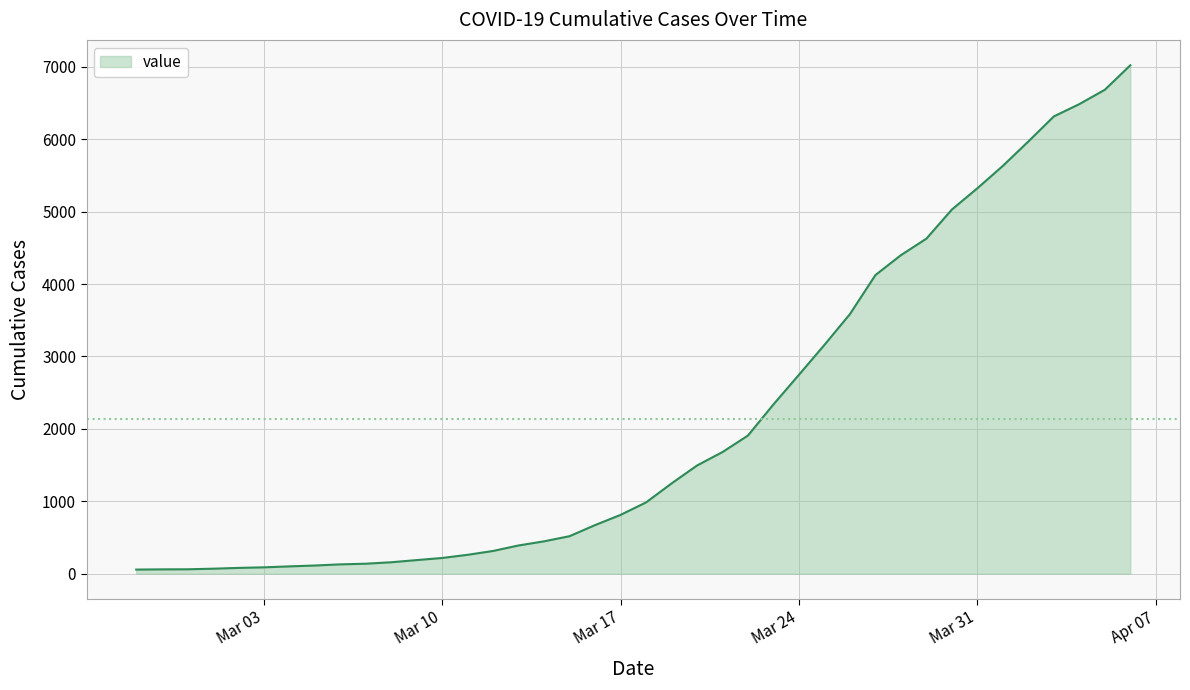

What is the maximum value shown in the chart?

7021